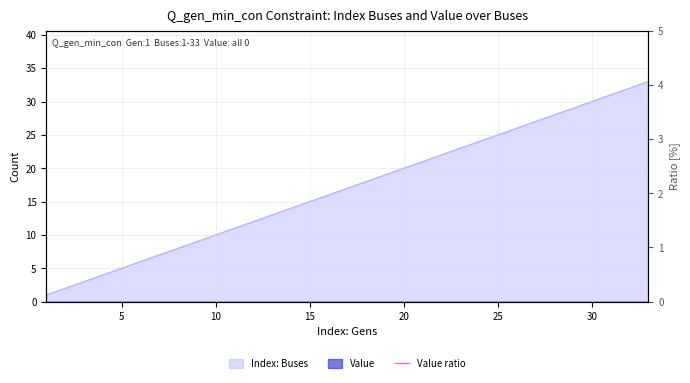

What is the average value?

17